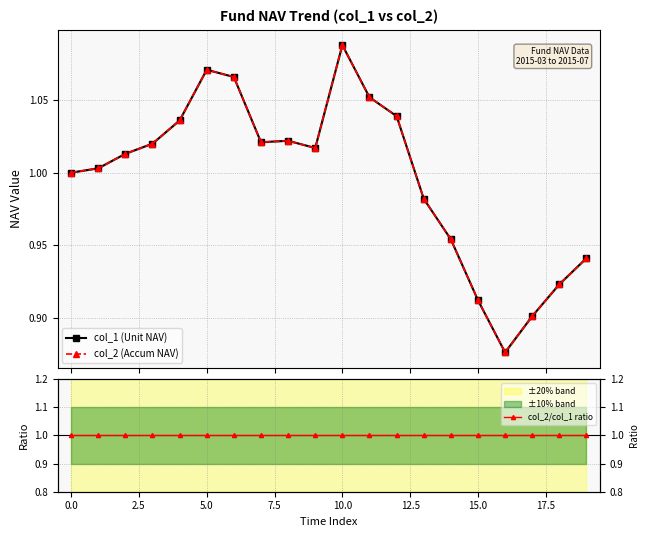

How many values in the col_2 (Accum NAV) series exceed 1?

12